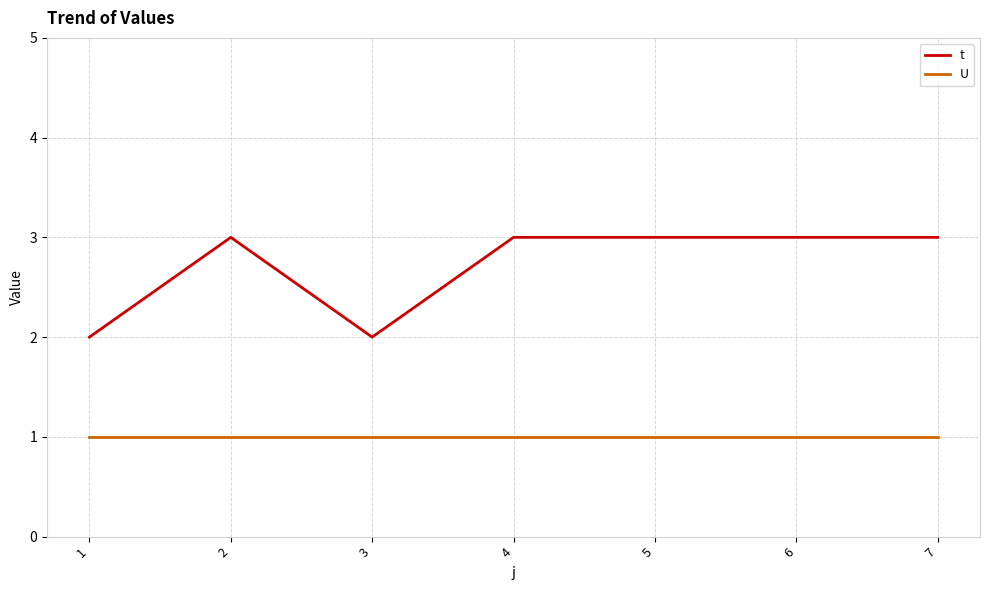

What is the sum of all U values?

7